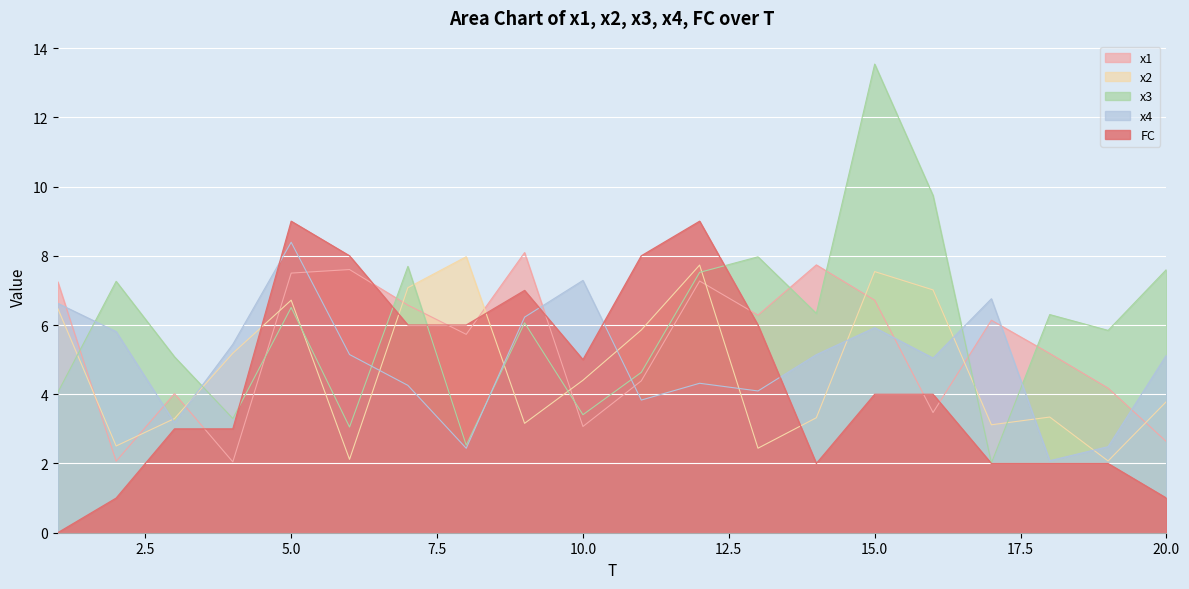

How many lines are shown in the chart?

5